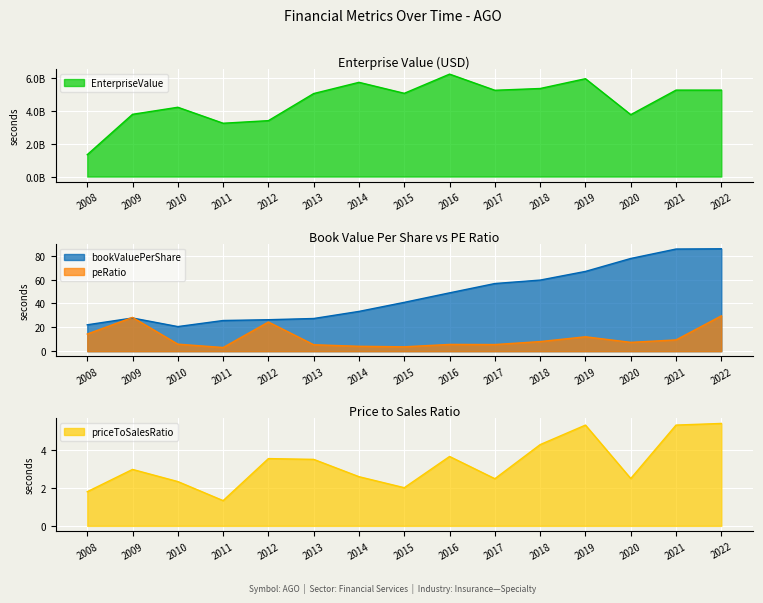

Where is peRatio nearest to the value 16?

2008